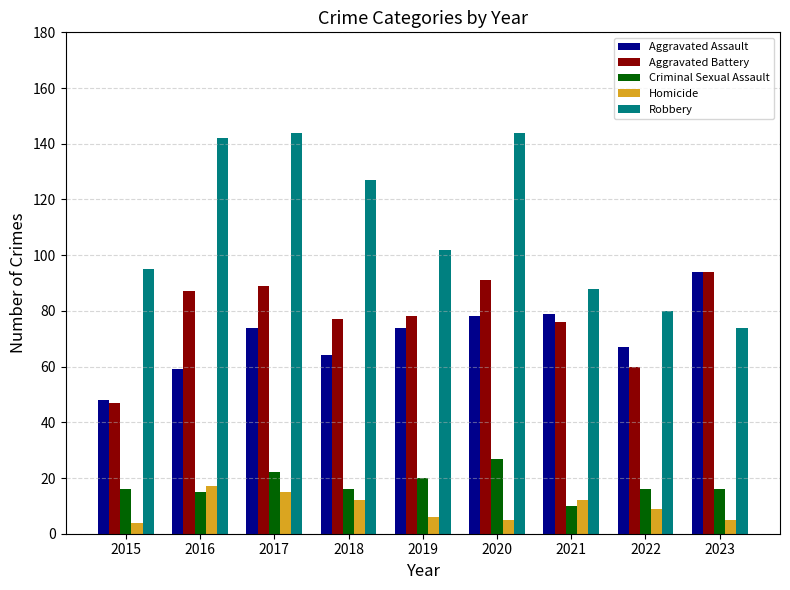

What is the sum of all Homicide values?

85